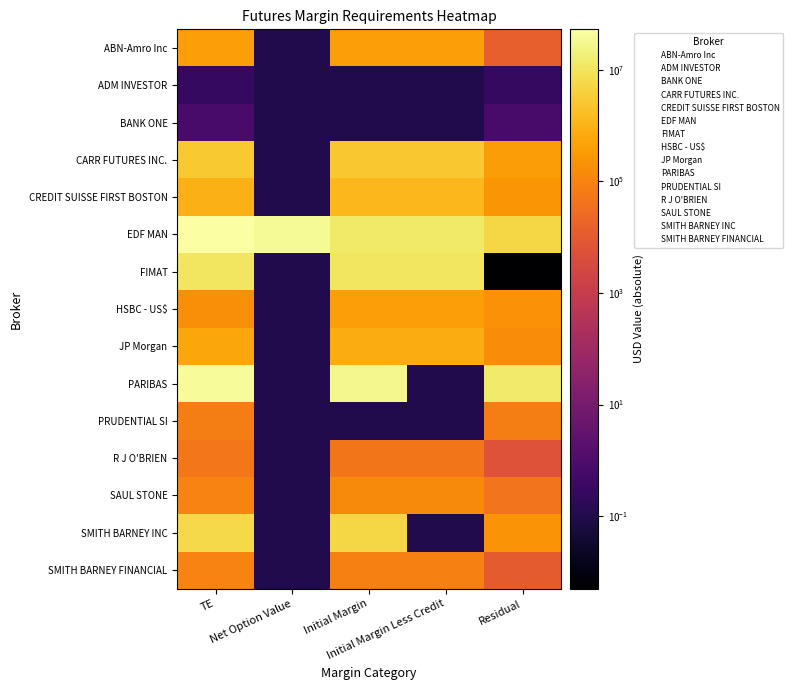

Which category has the highest value across all series?

TE